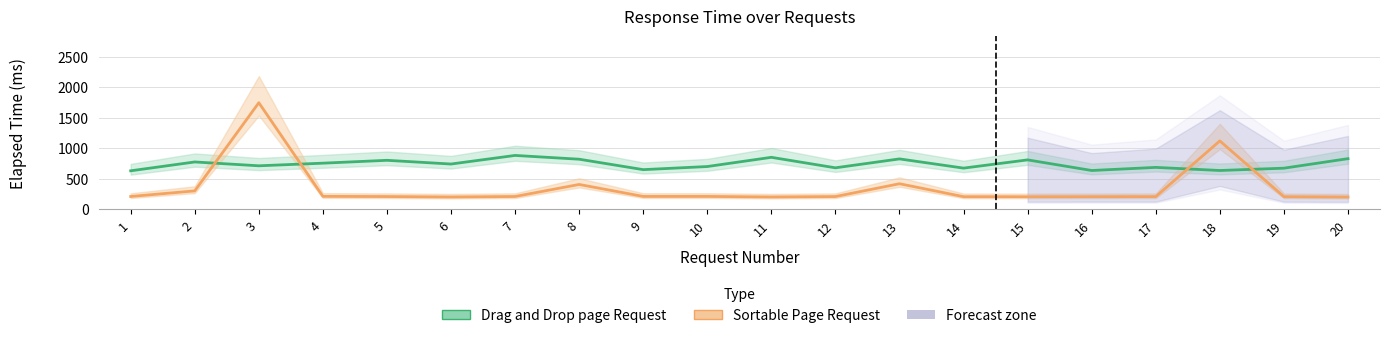

How many lines are shown in the chart?

2